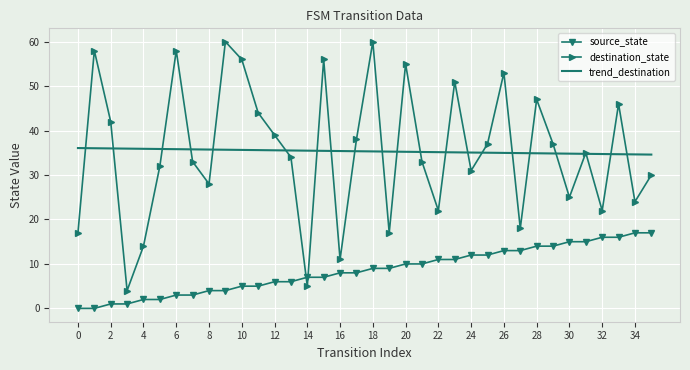

Which series has the widest spread of values?

destination_state